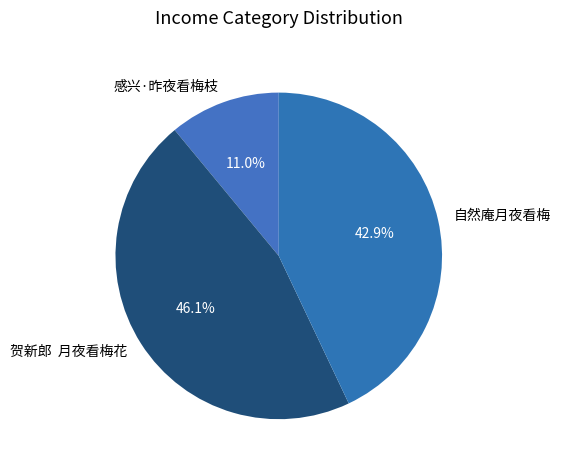

Does 感兴·昨夜看梅枝 represent more than half of the total?

No